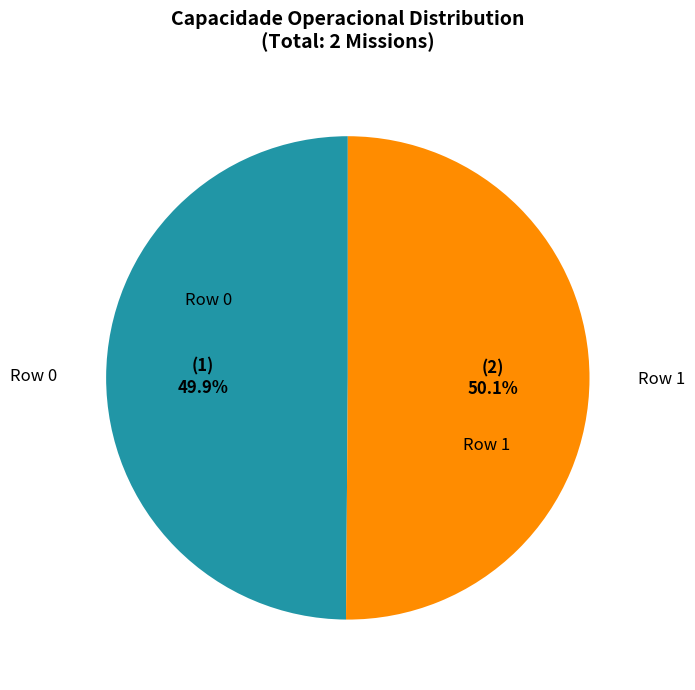

Is there any slice that represents more than half of the pie?

Yes